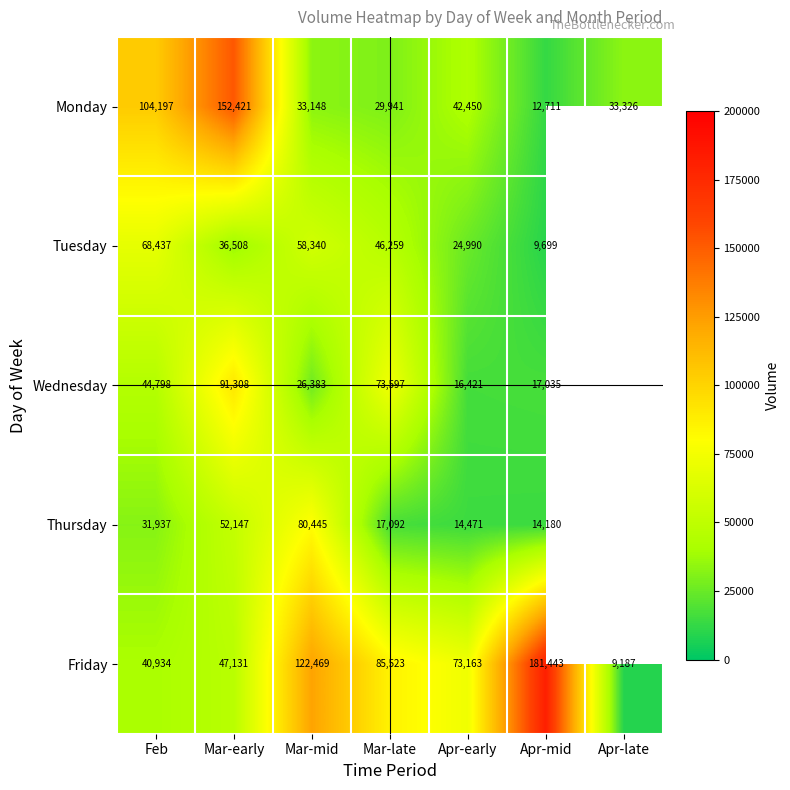

The Wednesday series shows 104951 at Mar-late. True or false?

False